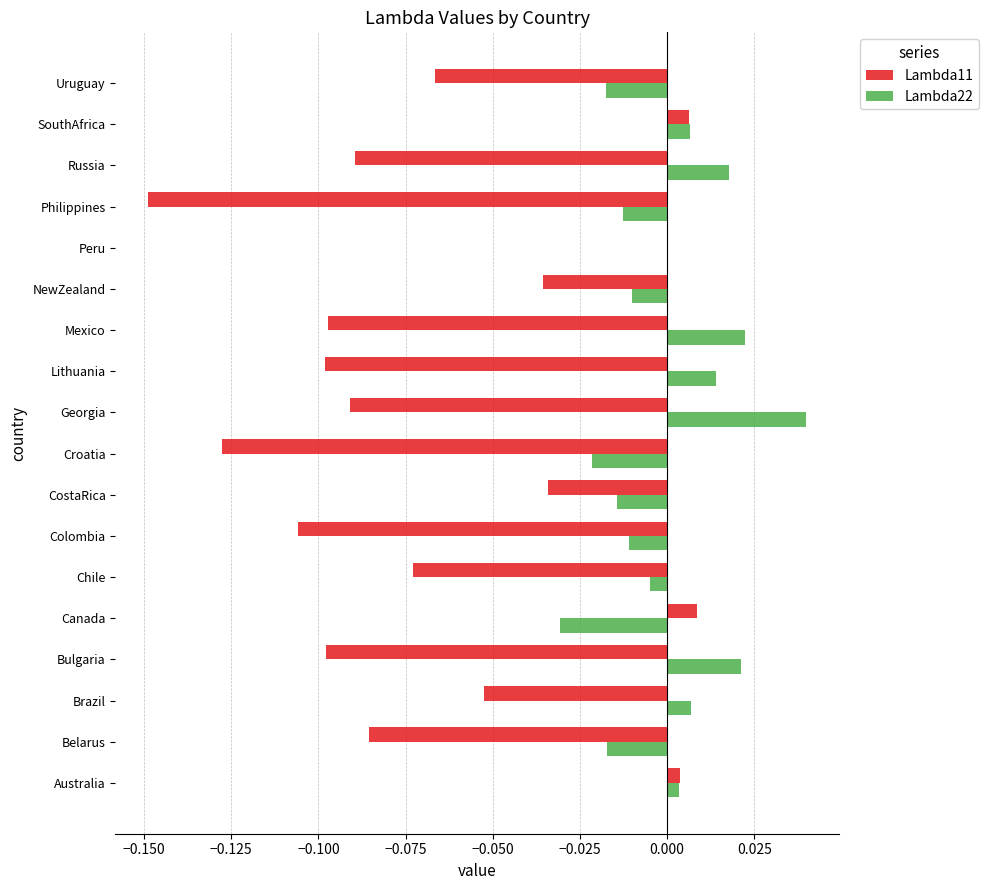

At which category is the sum across all series the highest?

SouthAfrica